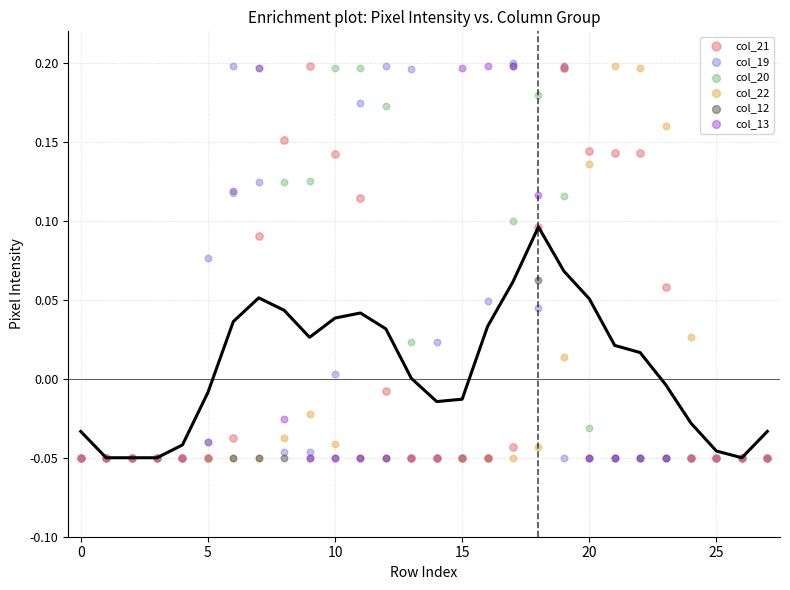

What are all the series names shown in the legend?

col_21, col_19, col_20, col_22, col_12, col_13